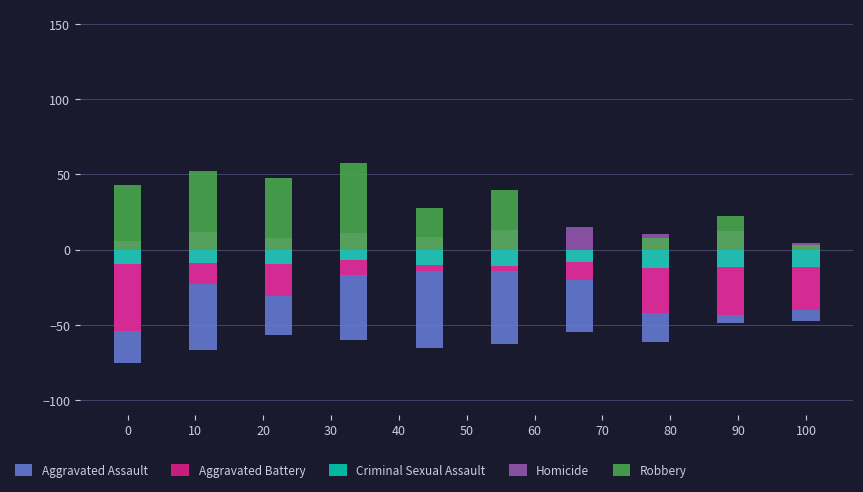

Which series has the largest total across all categories?

Robbery